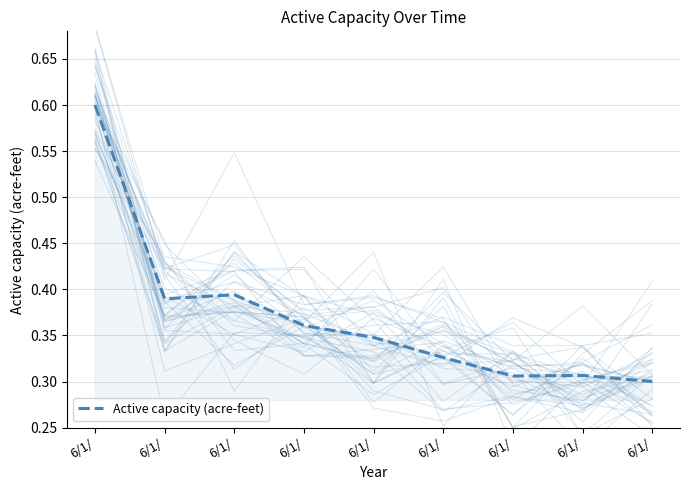

The chart shows a value of 0.2 at 6/1/. True or false?

False